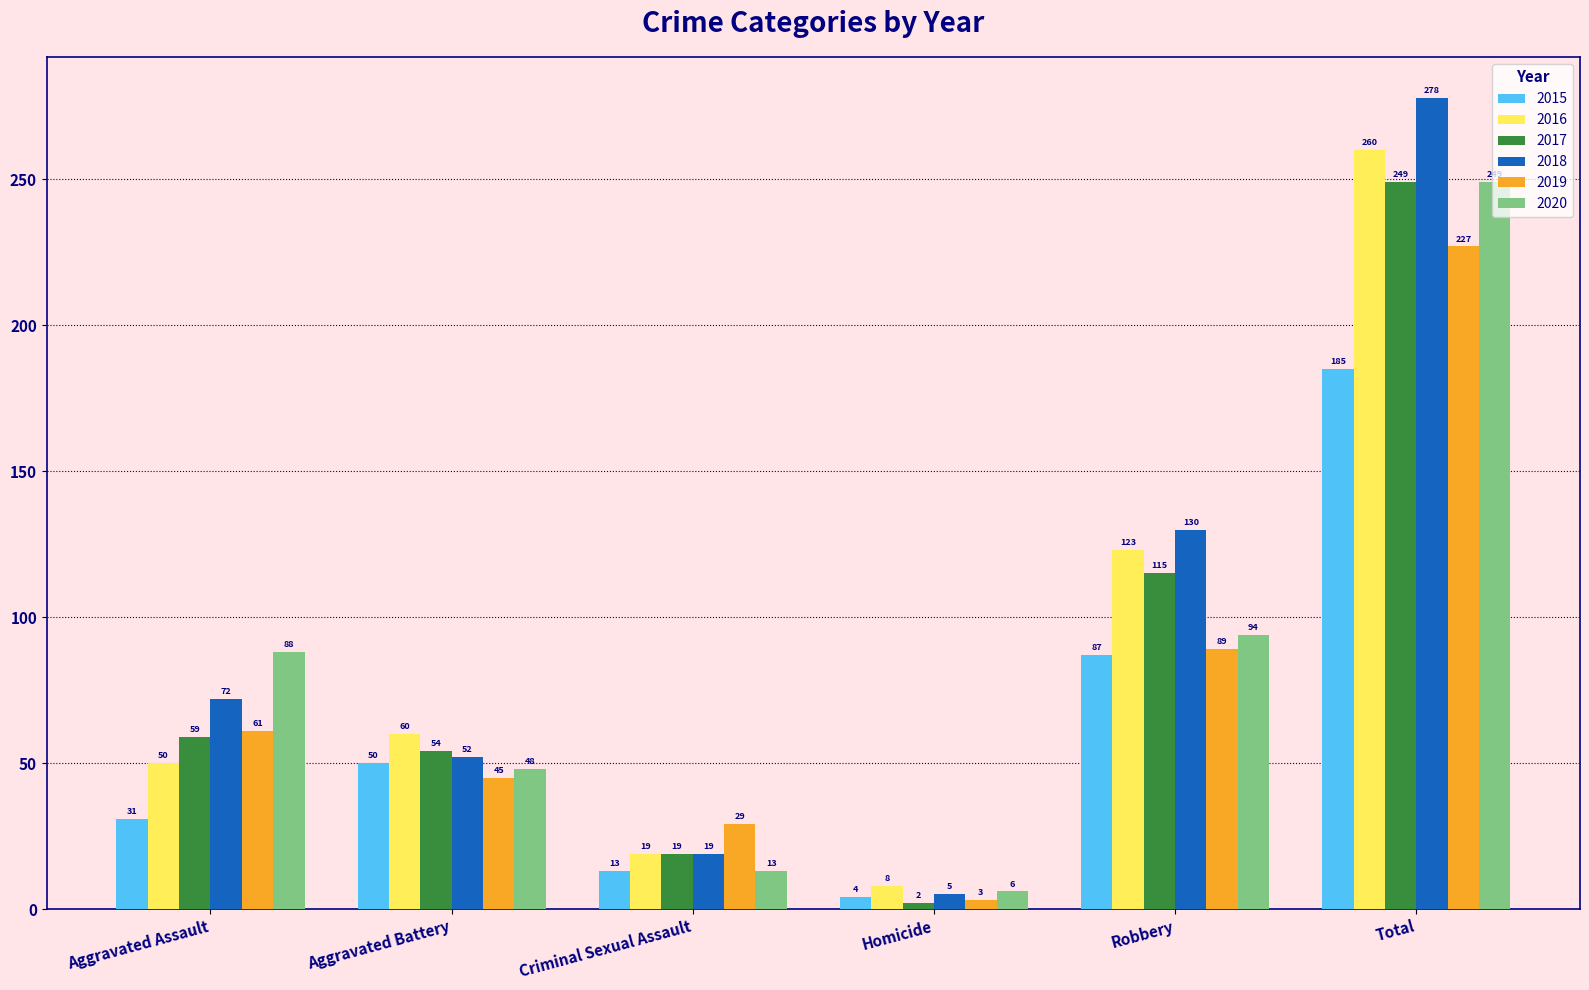

True or false: 2019 has a value of 53 at Robbery.

False